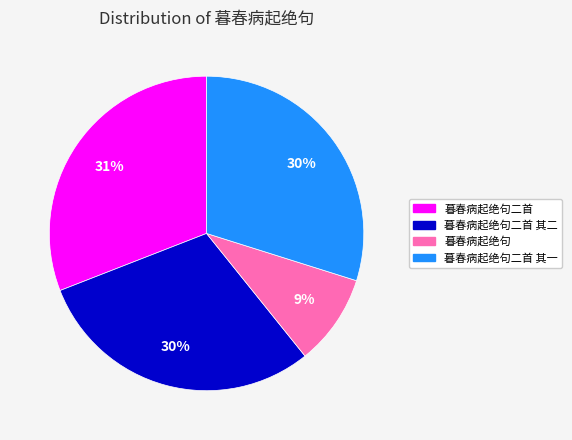

Is 暮春病起绝句 the majority of the pie?

No